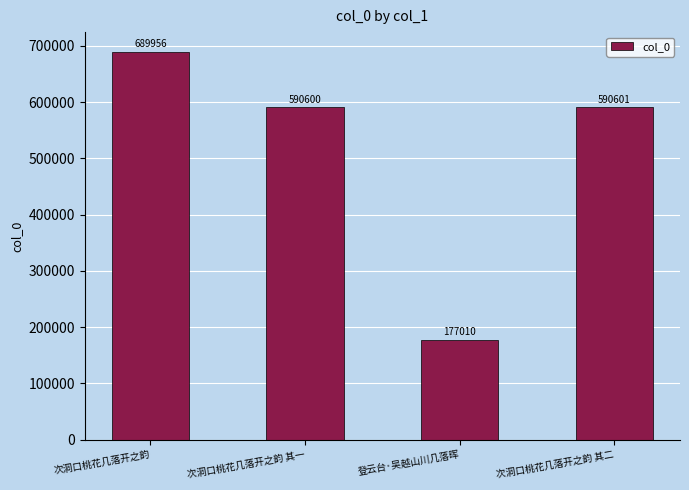

What is the change in value from 次洞口桃花几落开之韵 其一 to 登云台·吴越山川几落晖?

-413590